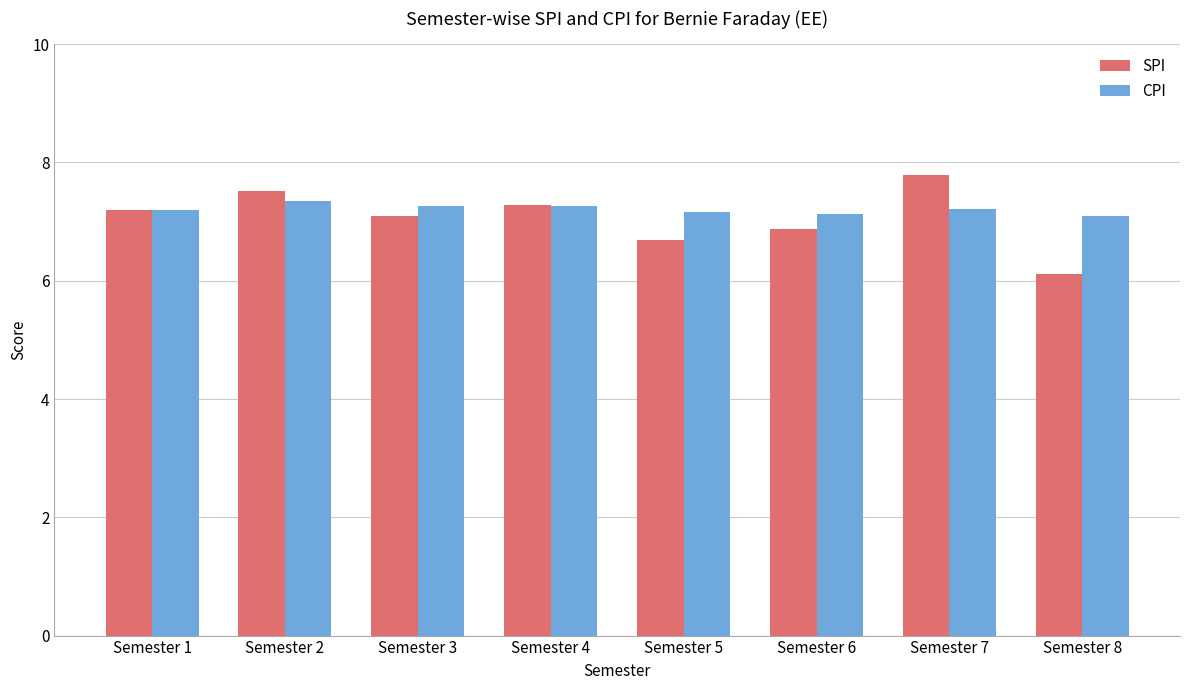

Which category has the highest value in the CPI series?

Semester 2